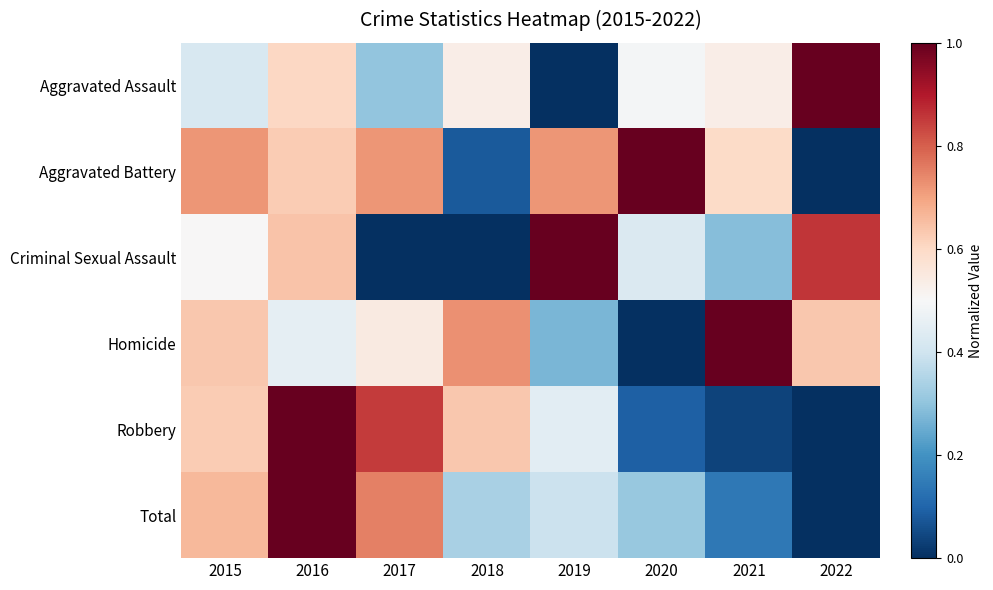

Count the number of data series in this chart.

6